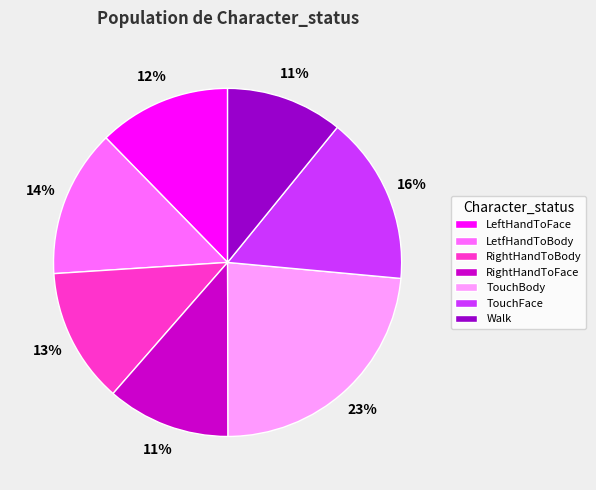

True or false: LeftHandToFace accounts for 12% of the total.

True